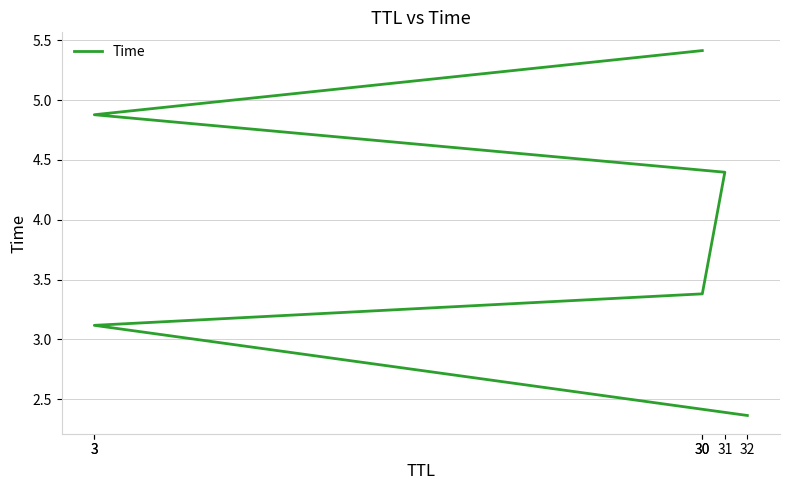

How many data points are above 4?

3